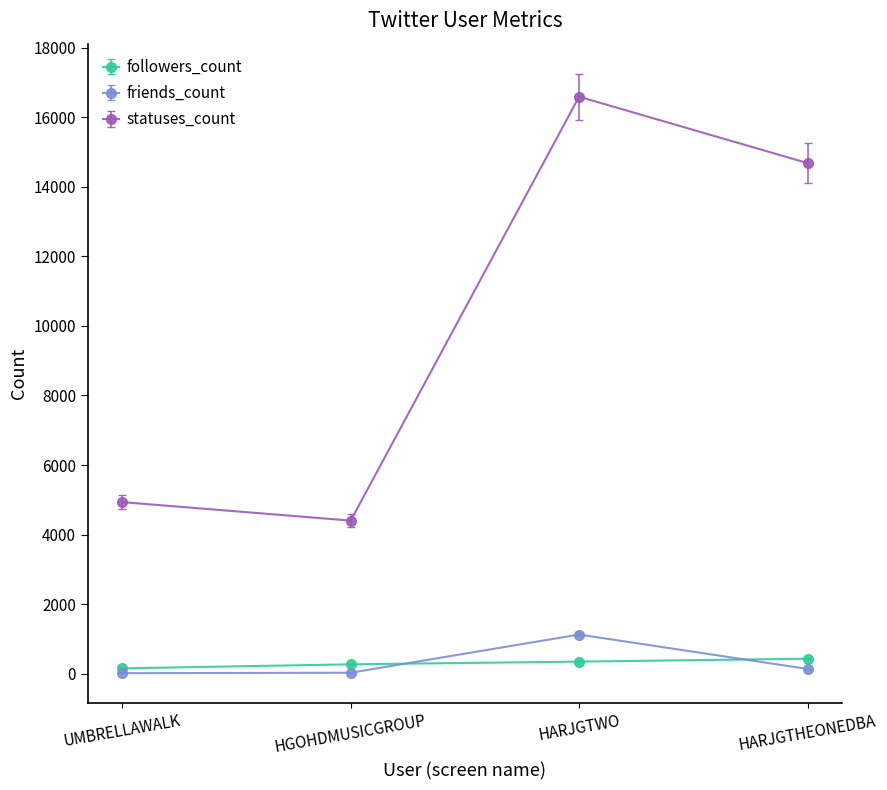

At how many categories does at least one series exceed 7405?

2